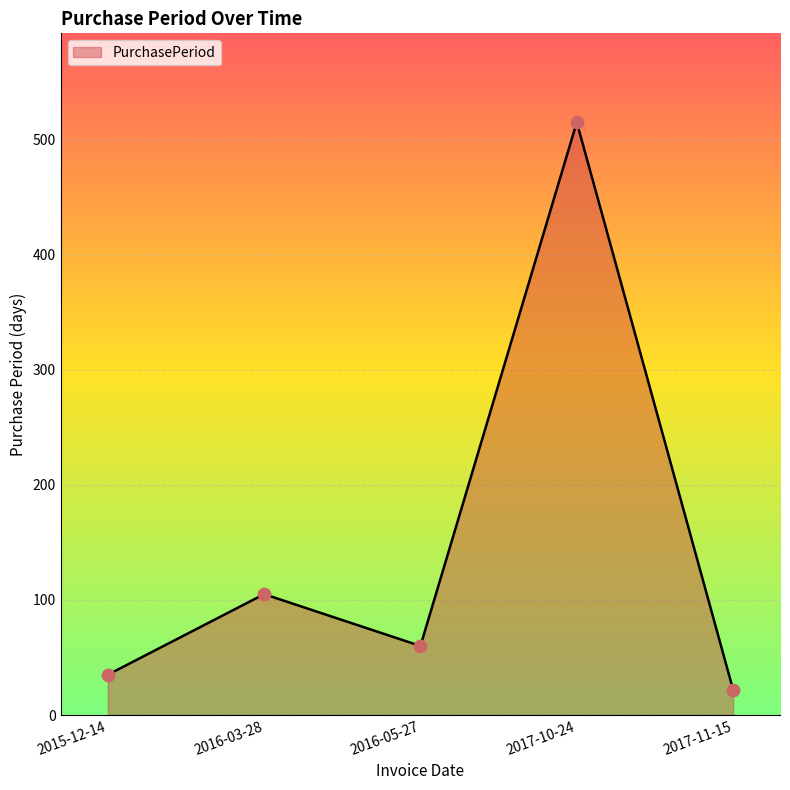

What is the change in value from 2015-12-14 to 2016-05-27?

+25